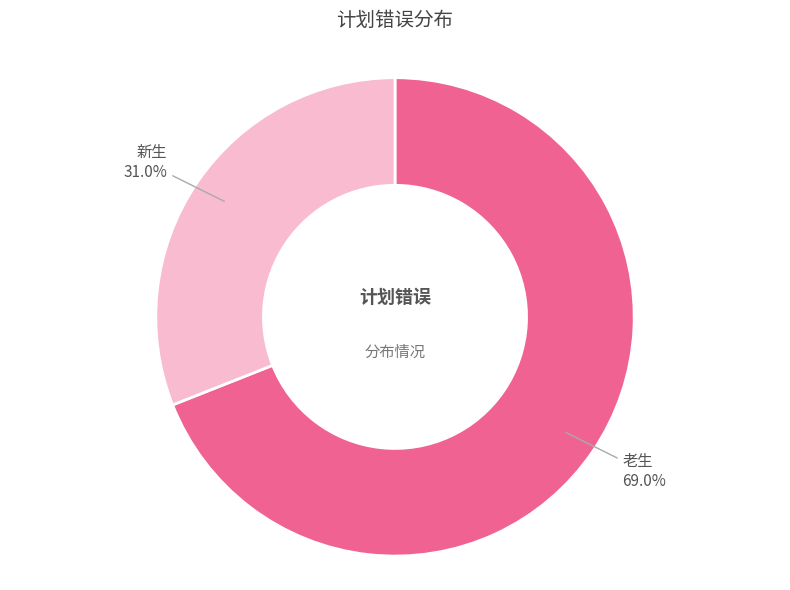

Combined, do 老生 and 新生 account for over 50%?

Yes